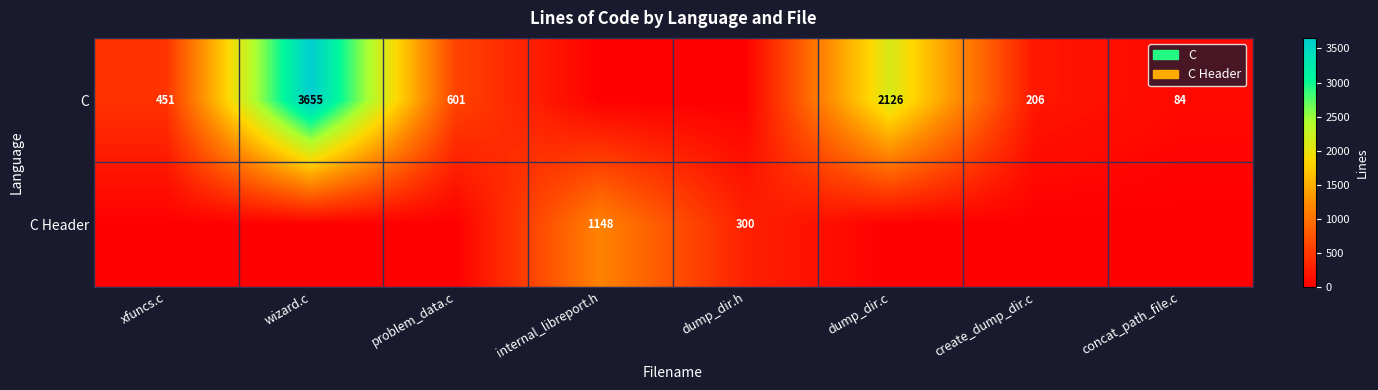

What is the total value across all series at concat_path_file.c?

84